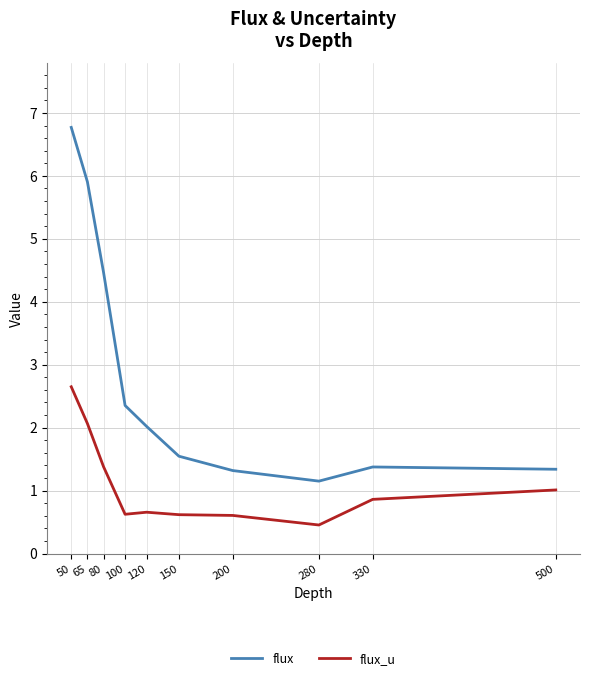

How many distinct data groups are displayed?

2